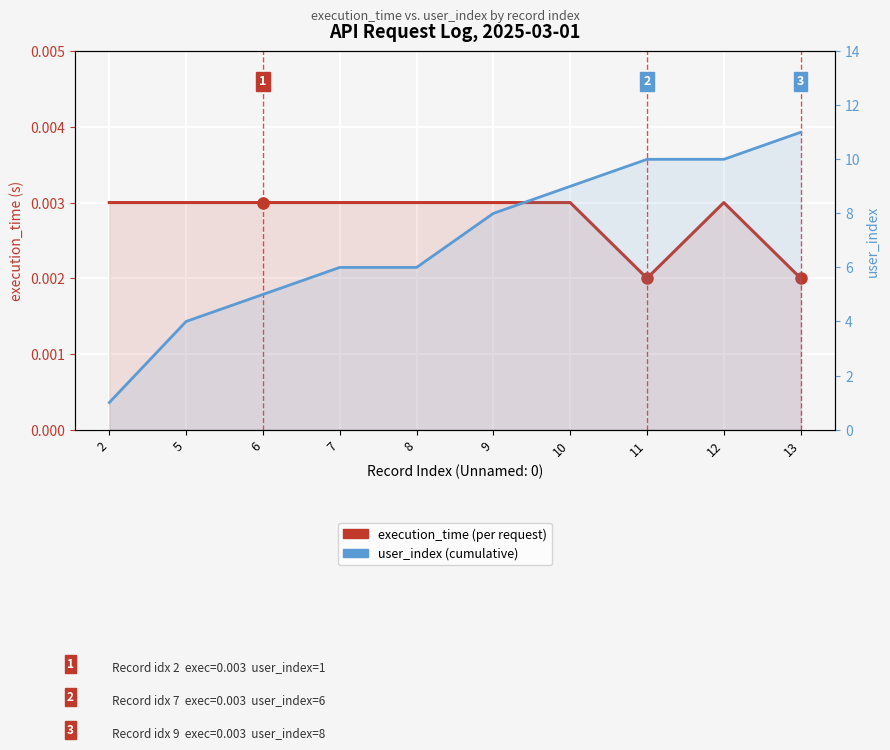

How many execution_time (per request) values are between 0 and 1?

10